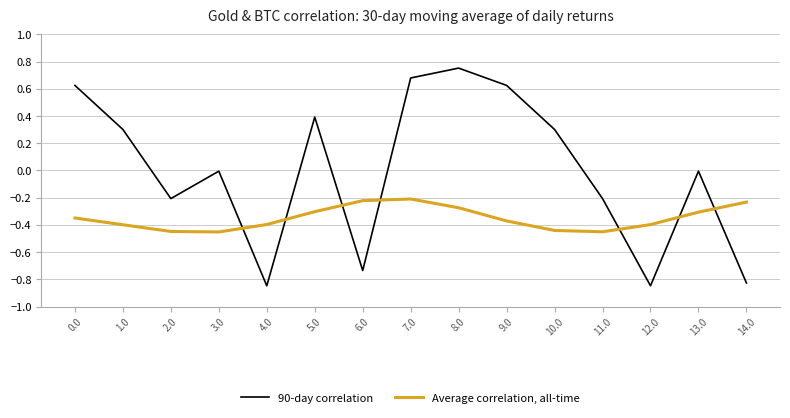

Between 4.0 and 6.0, which series saw the biggest shift?

Average correlation, all-time